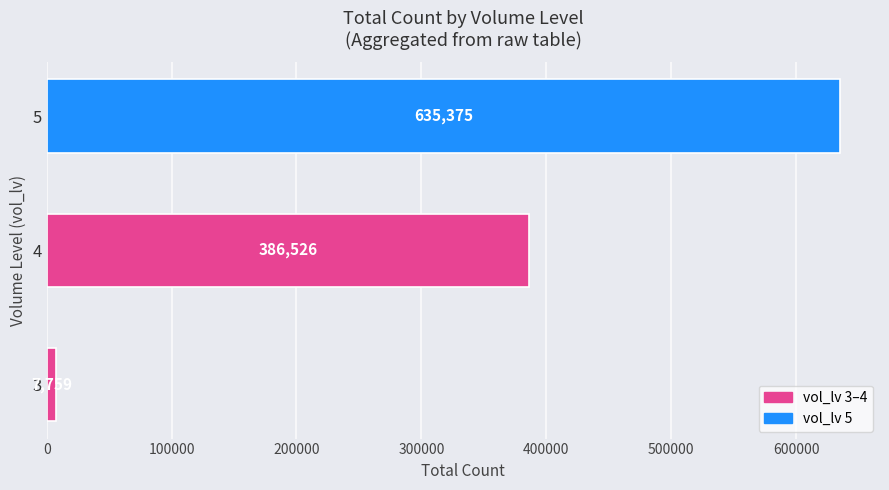

Between 4 and 5, which is larger?

5